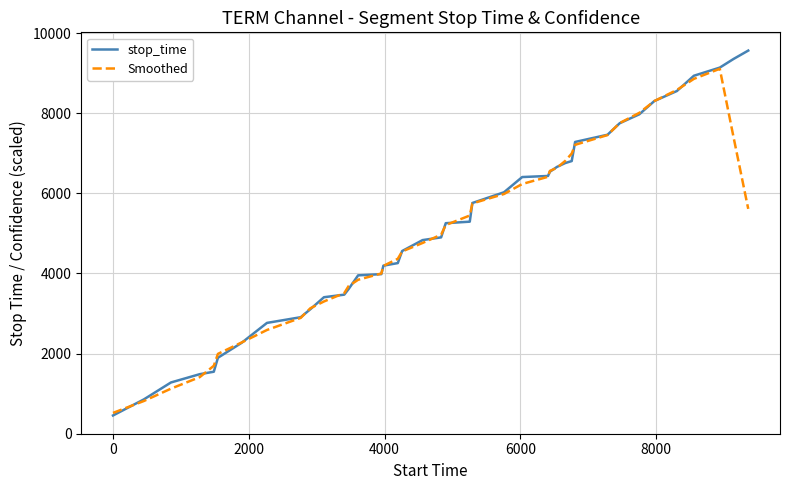

Which series has the widest spread of values?

stop_time